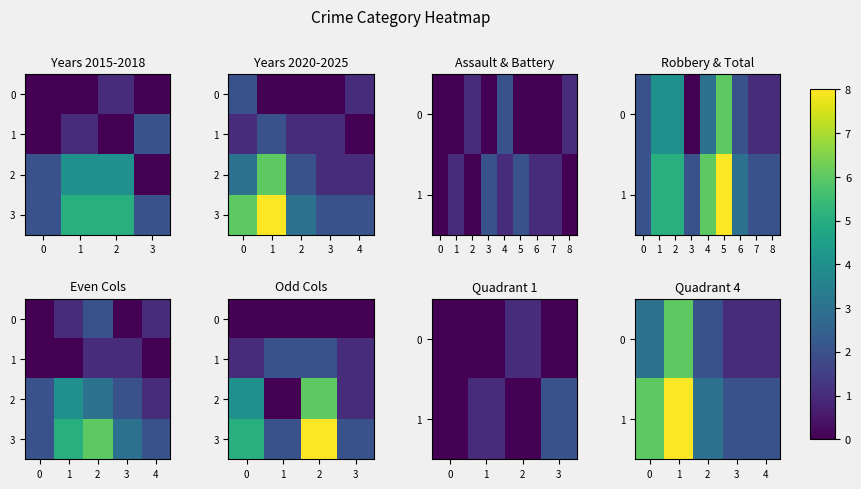

What is the total value across all series at 8?

4